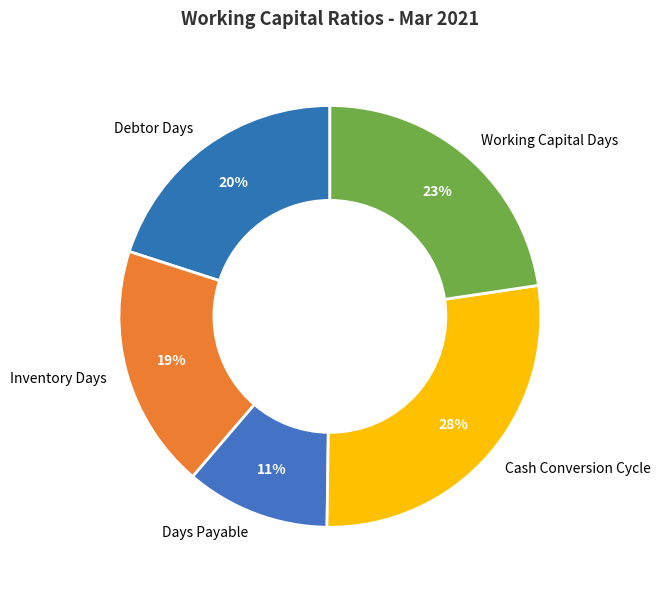

Do Cash Conversion Cycle and Inventory Days together represent more than half of the pie?

No